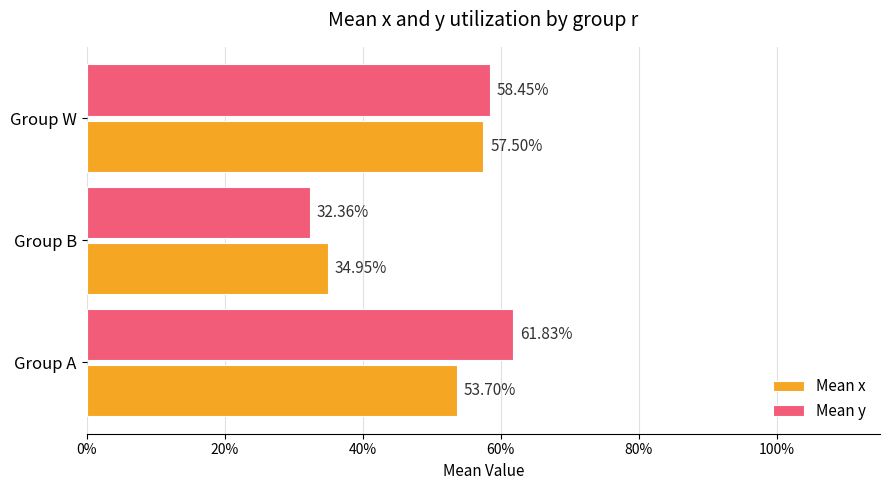

What are all the series names shown in the legend?

Mean x, Mean y